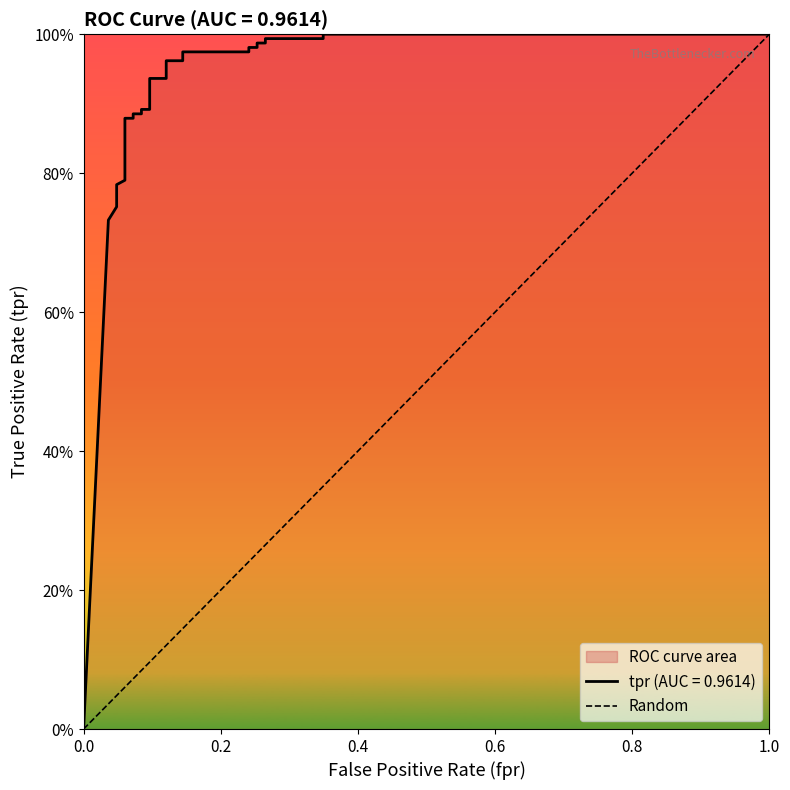

The chart shows a value of 1 at 0.0. True or false?

False